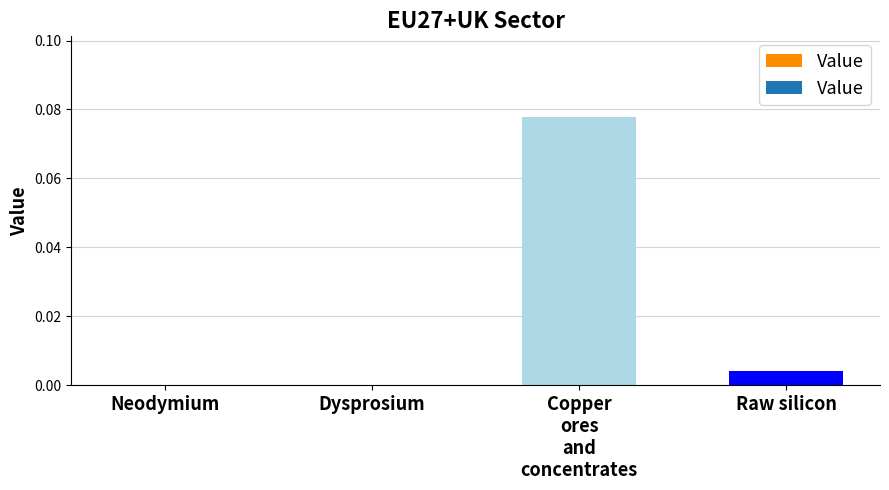

The chart shows a value of 0.1 at Neodymium. True or false?

False